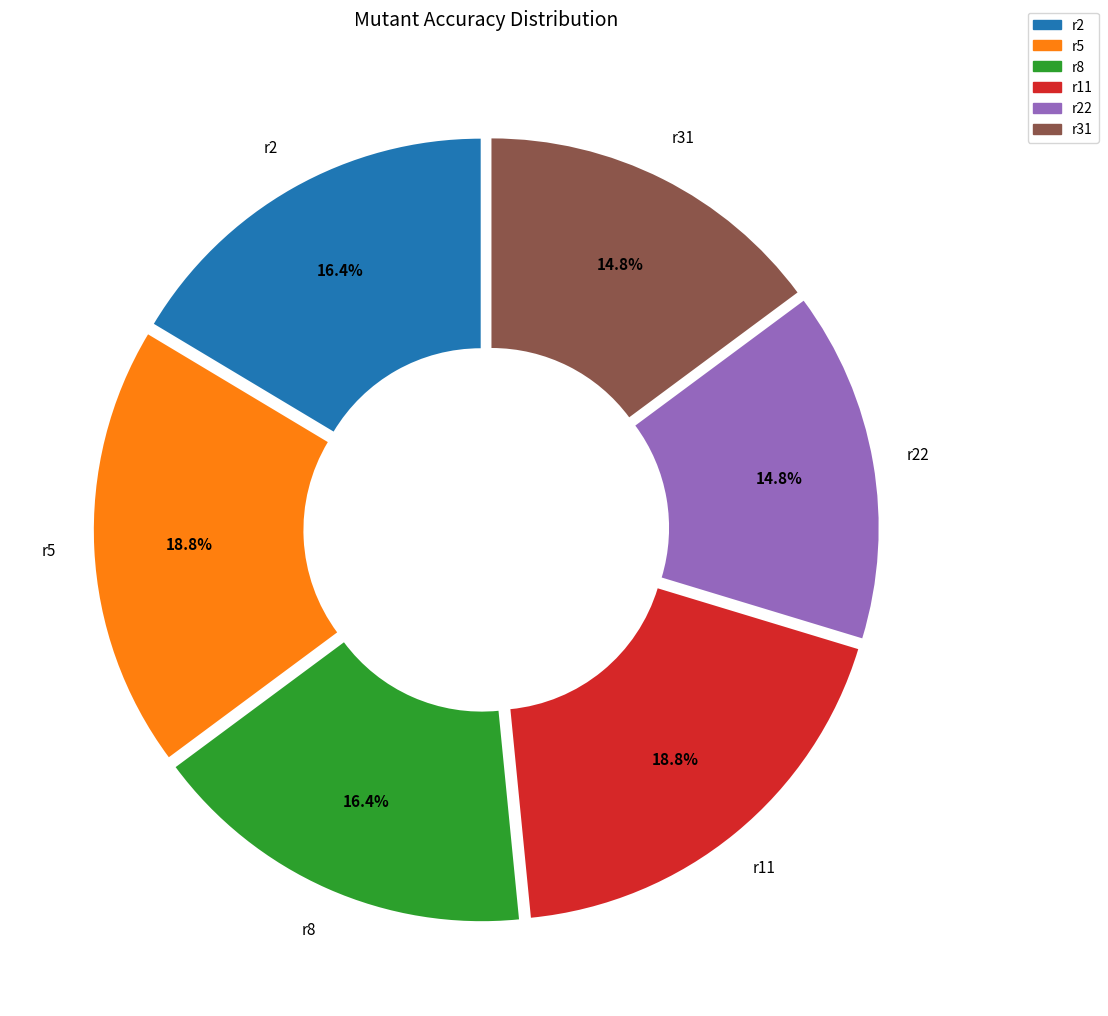

Is there any slice that represents more than half of the pie?

No